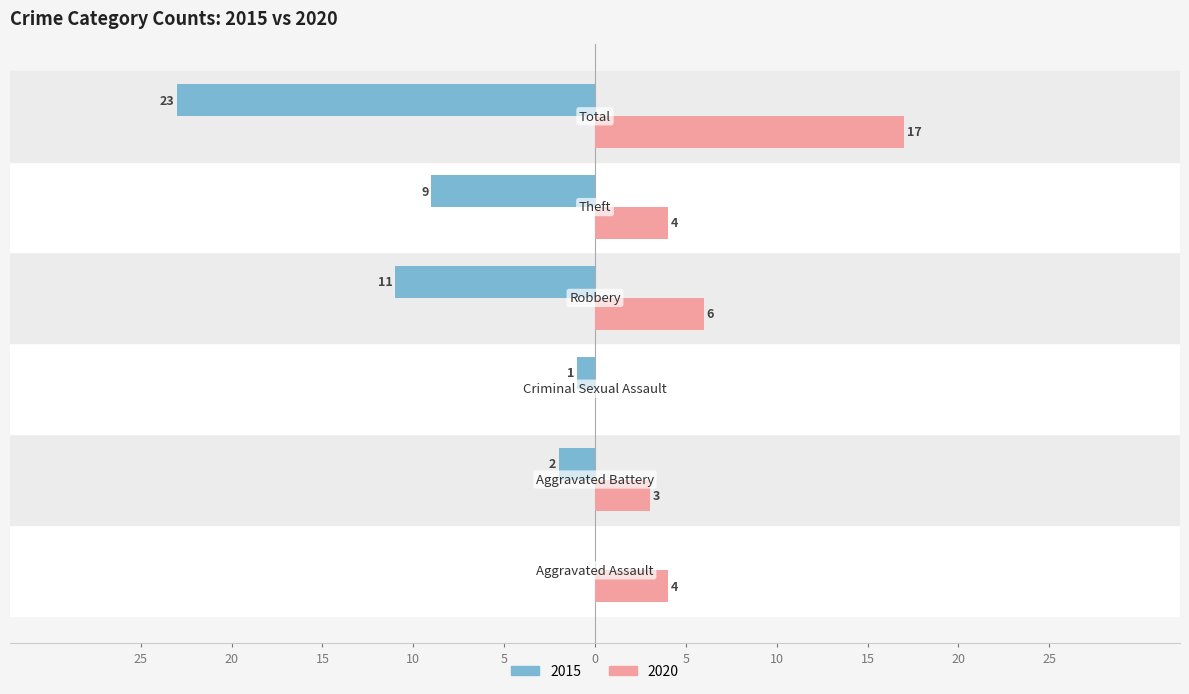

What is the label of the 6th bar from the right?

Aggravated Assault